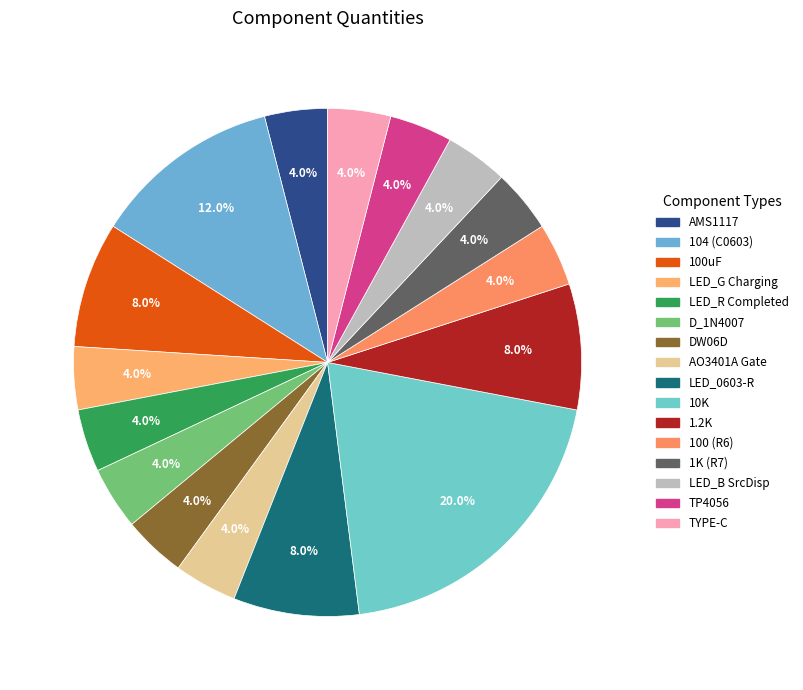

Is it true that 104 (C0603) is 20% of the pie?

False